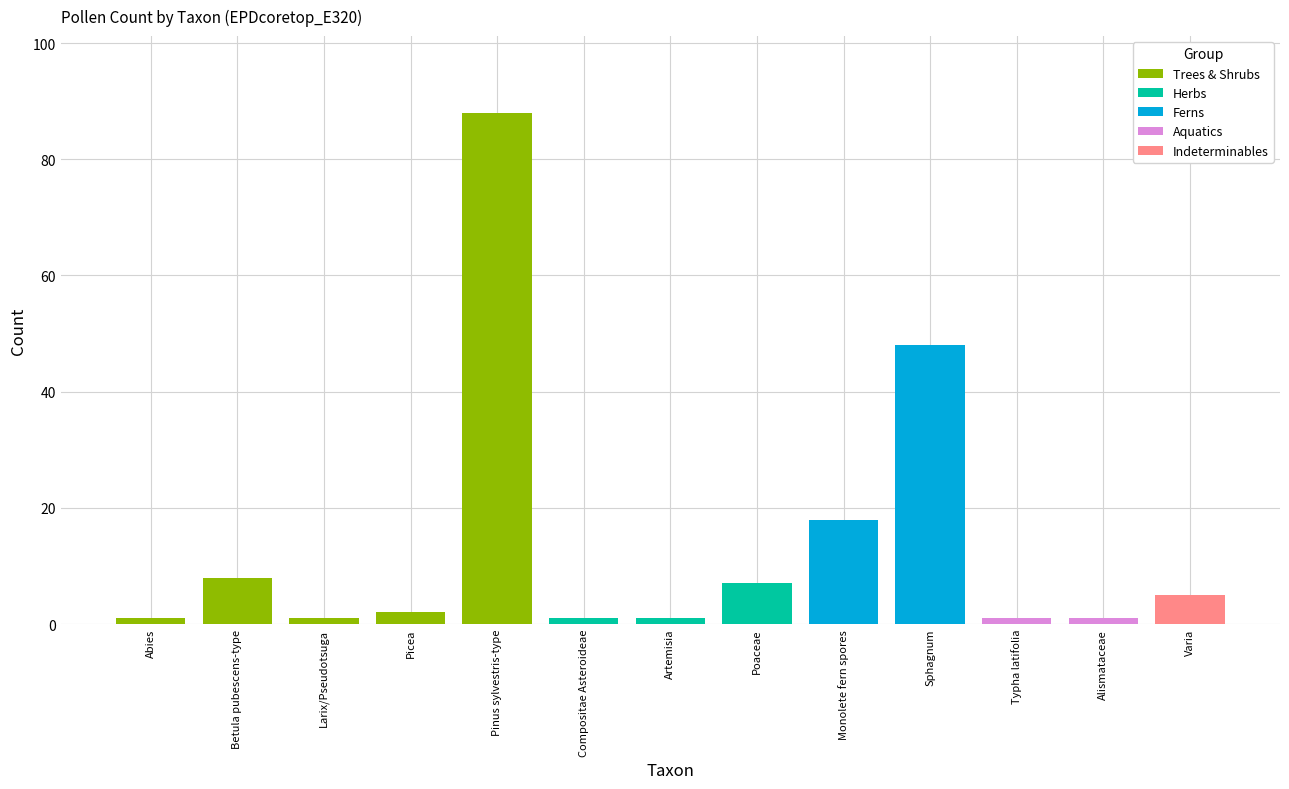

Count the number of categories in the chart.

13